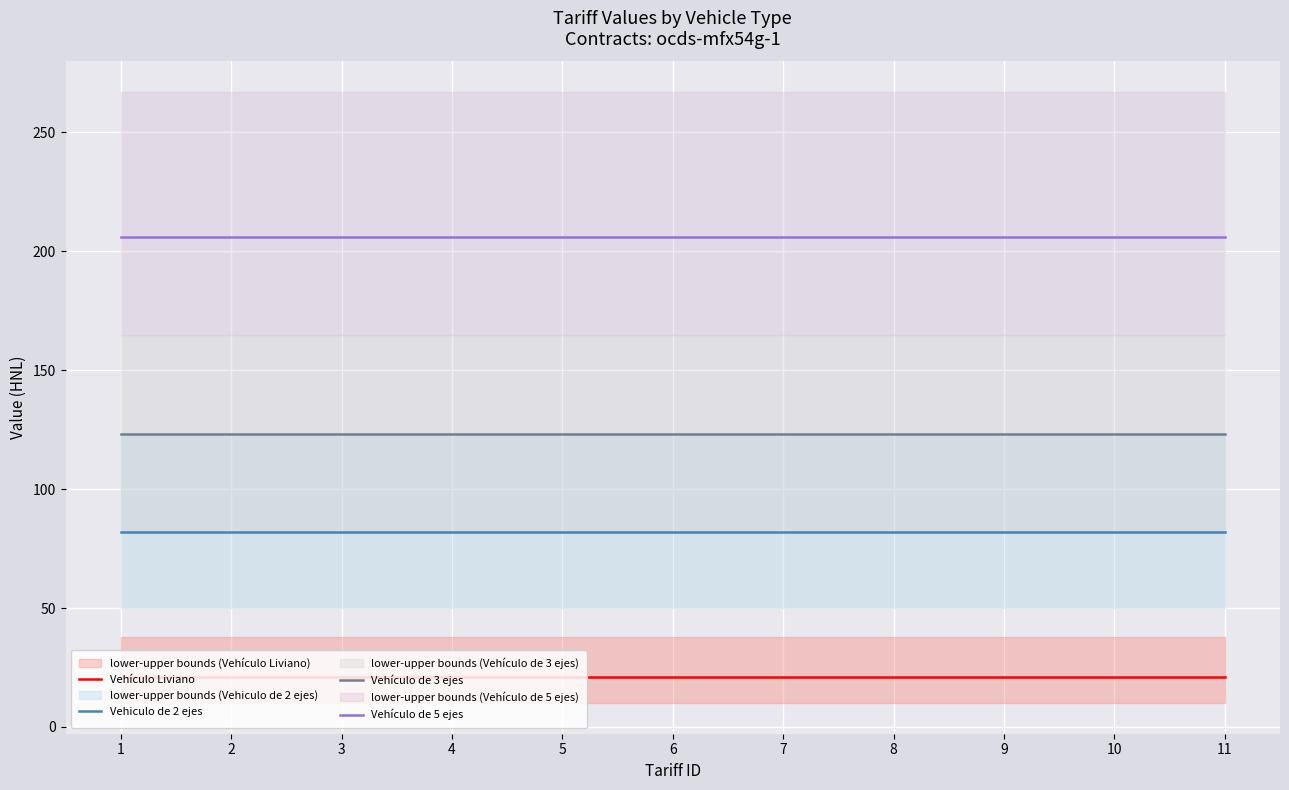

What is the smallest value displayed?

21